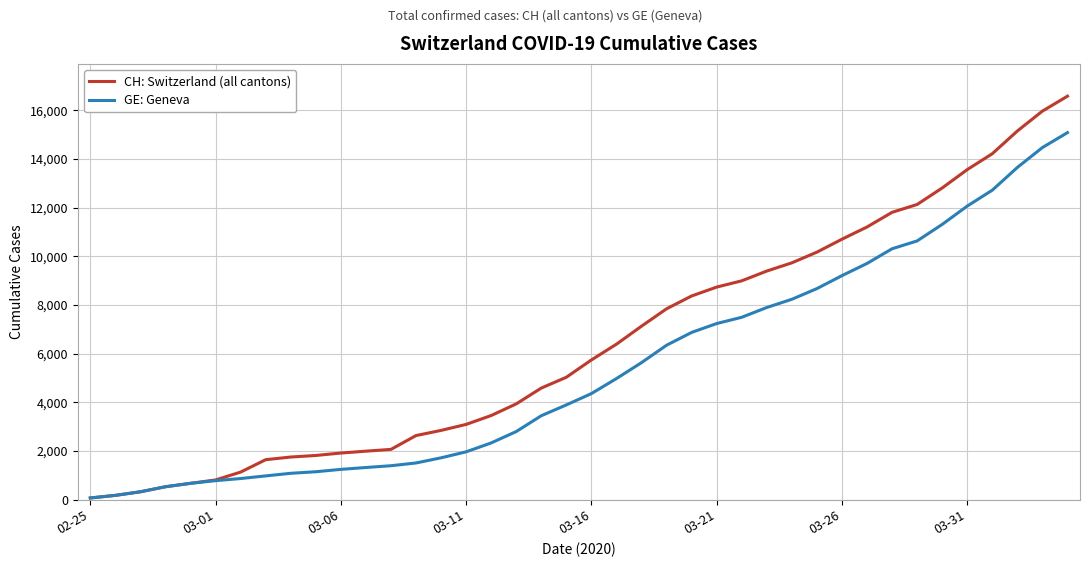

Rank the series by their maximum value, from lowest to highest.

GE: Geneva, CH: Switzerland (all cantons)